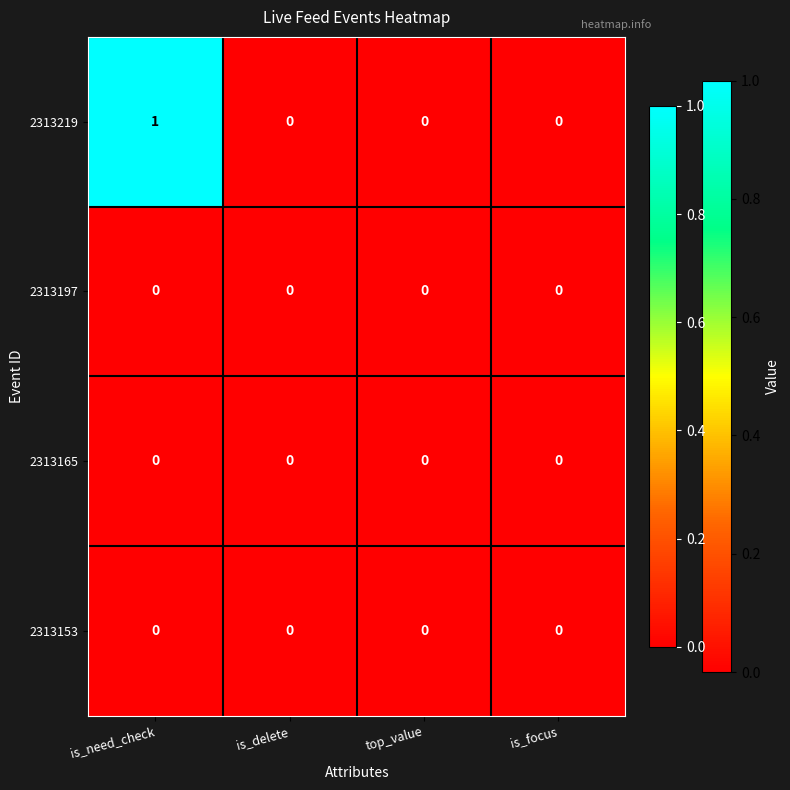

Which label corresponds to the largest value in the chart?

is_need_check